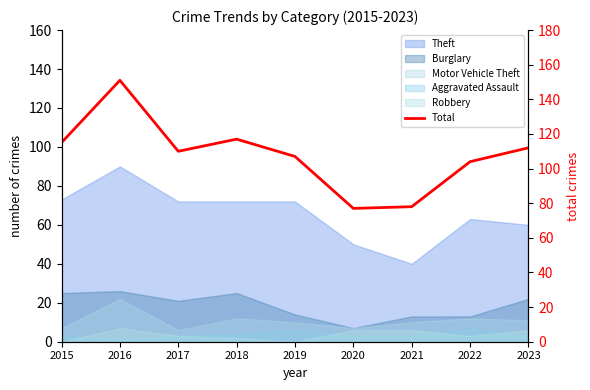

Which has a higher value, 2018 or 2019?

2018